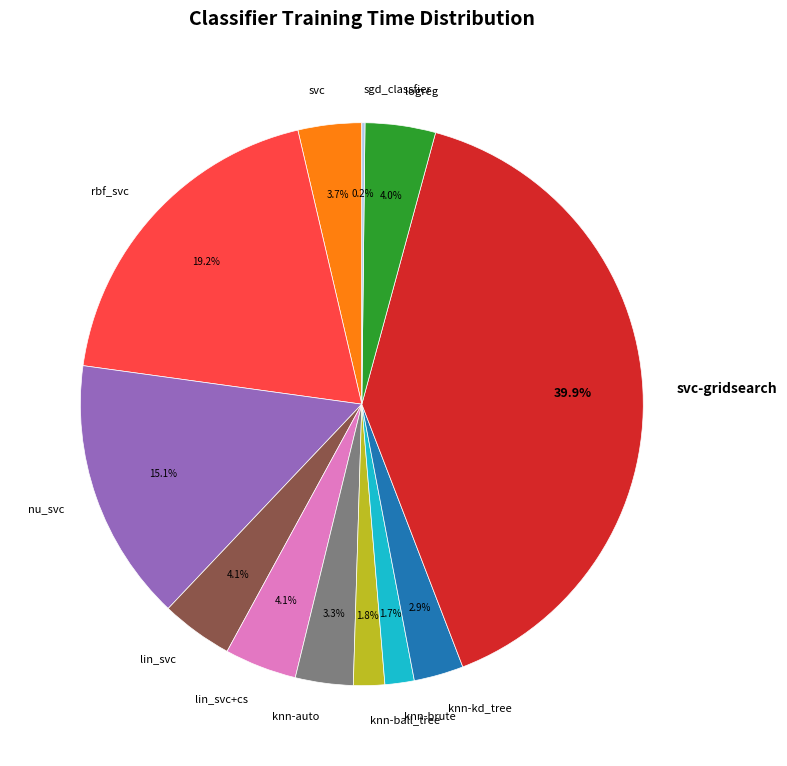

Does any single category account for the majority?

No